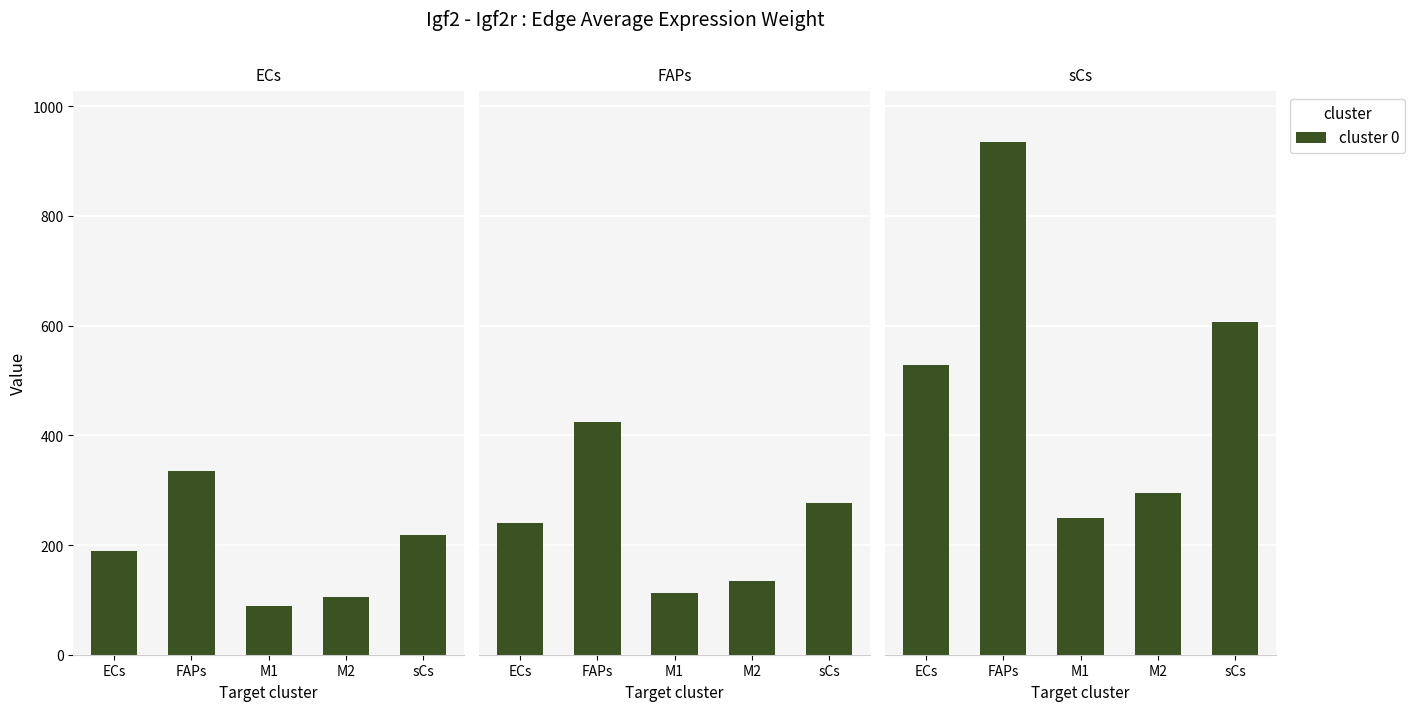

The value of sCs at M2 is 295.0. True or false?

True